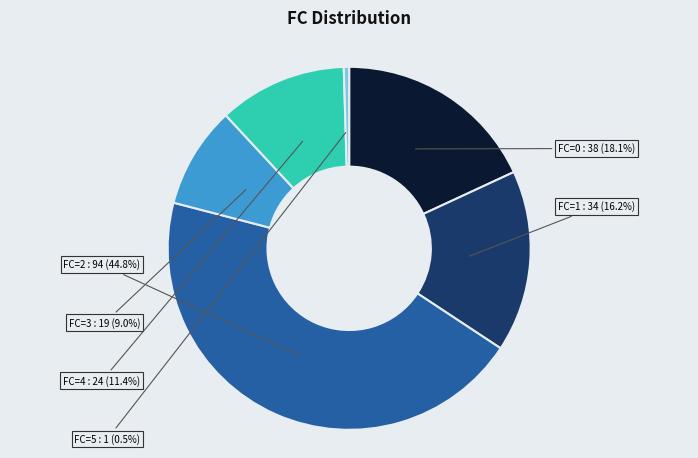

Does any single category account for the majority?

No